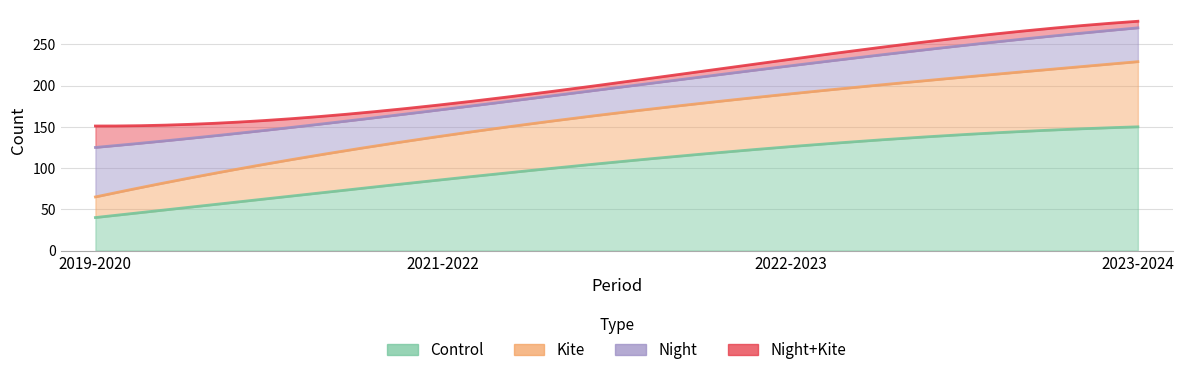

List the series in order of their overall mean, lowest first.

Night+Kite, Night, Kite, Control